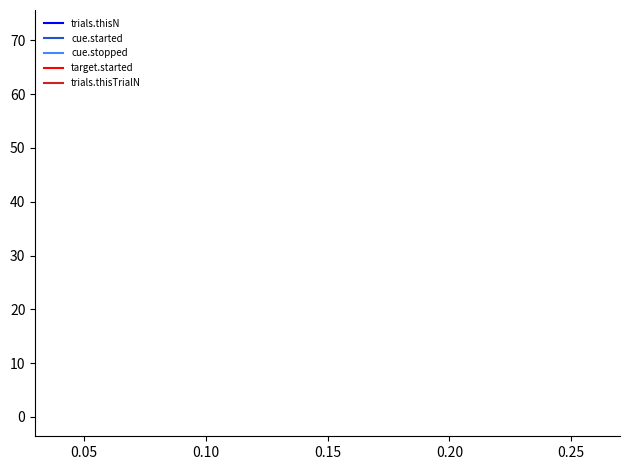

True or false: target.started and trials.thisTrialN cross at least once.

False